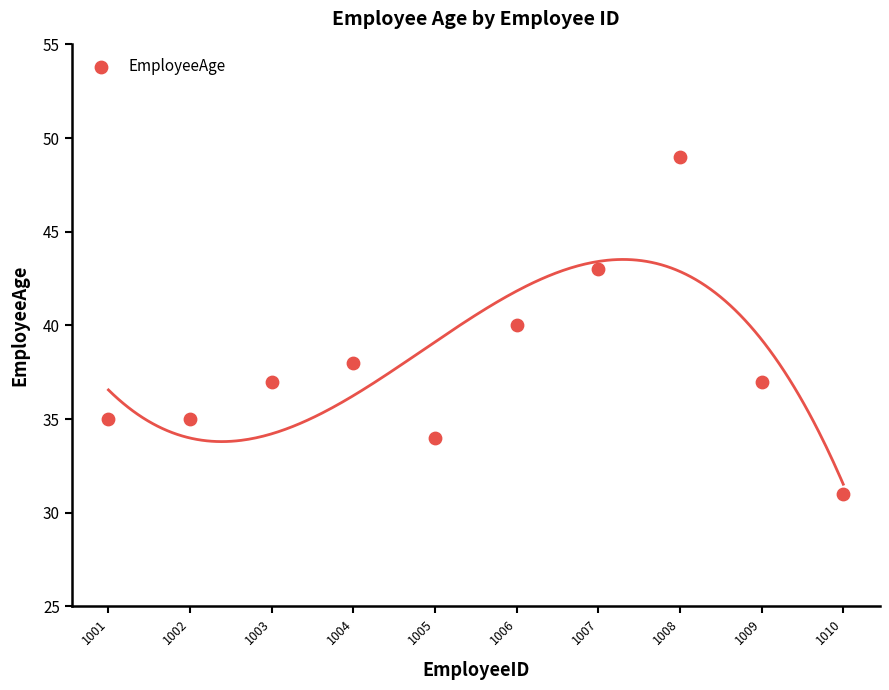

What is the range of Y values (max minus min)?

18